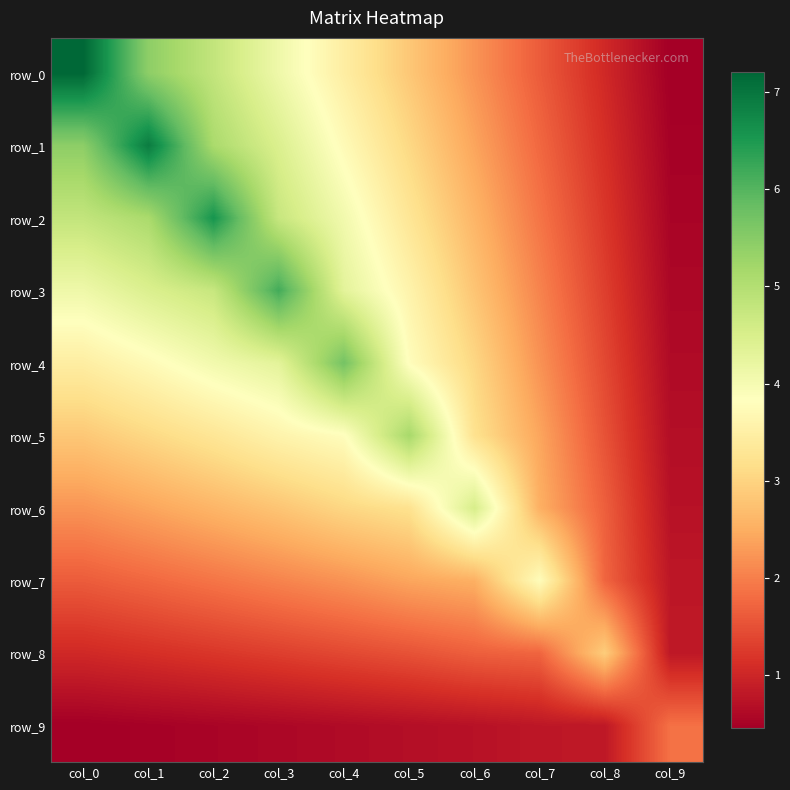

Is the value of row_8 at col_9 greater than the value of row_6 at col_9?

Yes